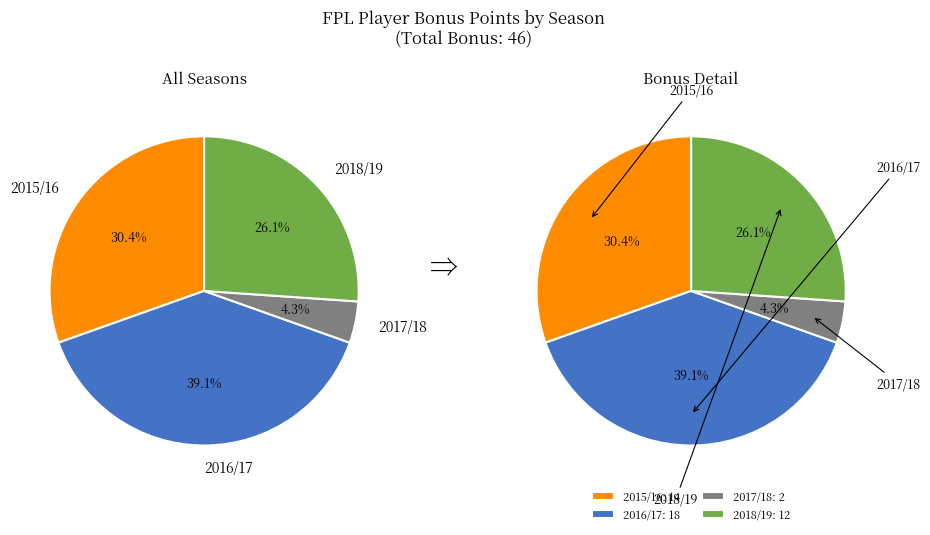

What is the change in value from 2016/17 to 2018/19?

-6